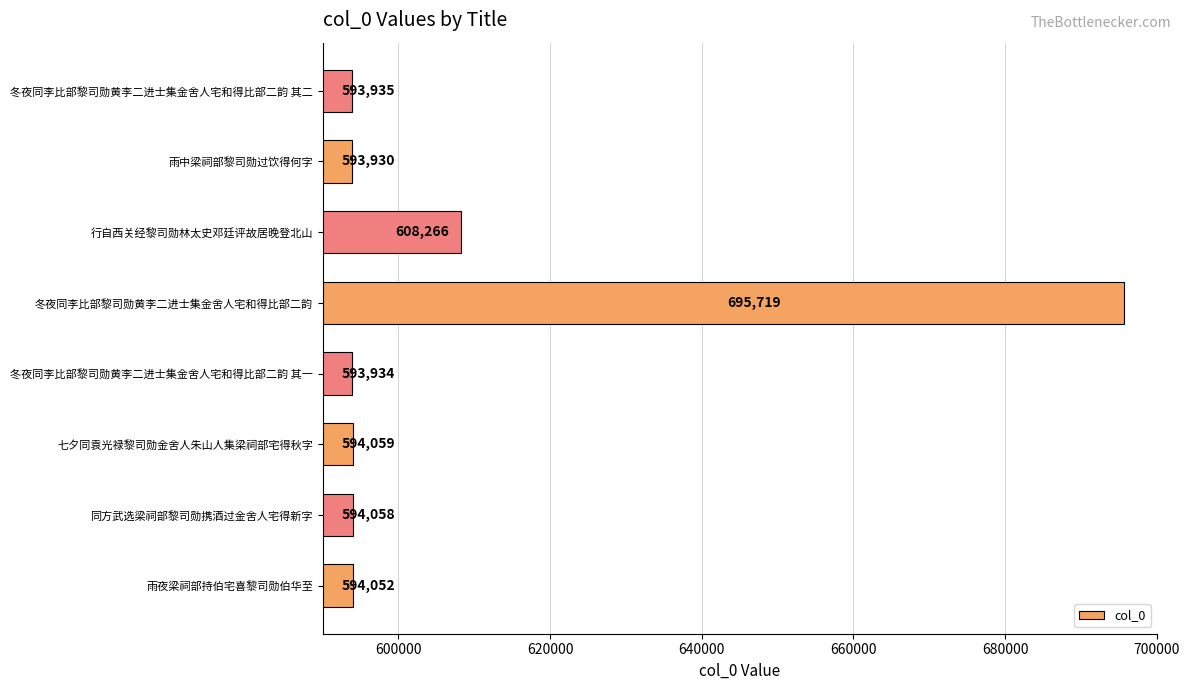

What value does the data have at 雨中梁祠部黎司勋过饮得何字, to the nearest 100?

593900